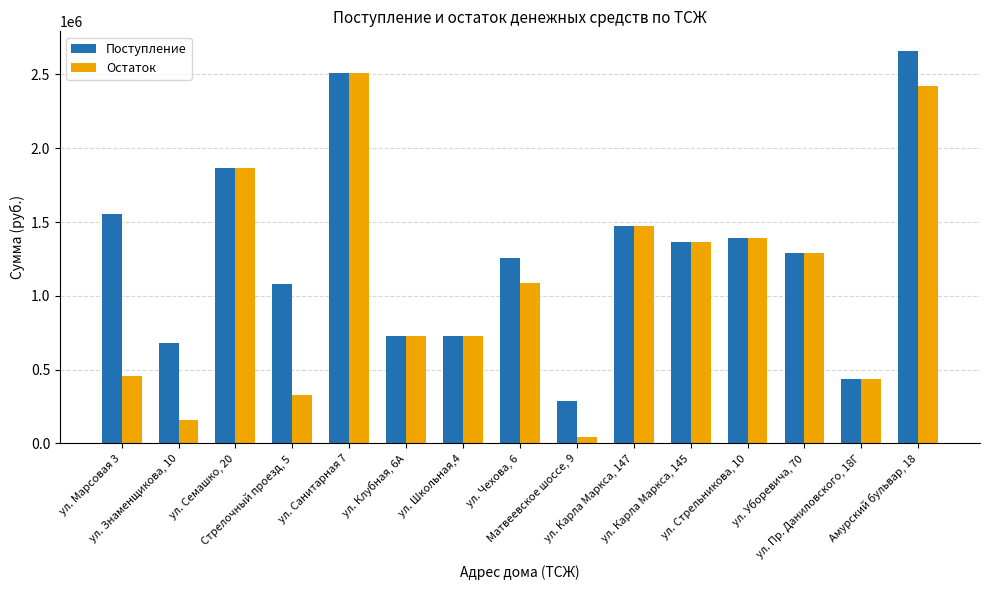

What is the value of the Остаток bar at the 5th from the left?

2507870.1